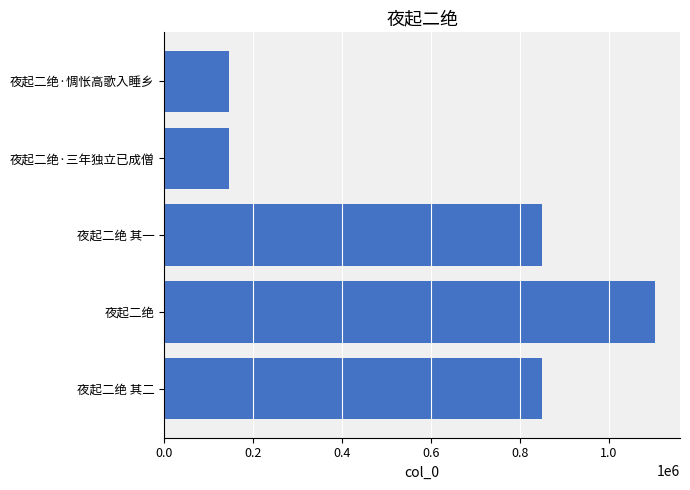

Does the chart contain any negative values?

No